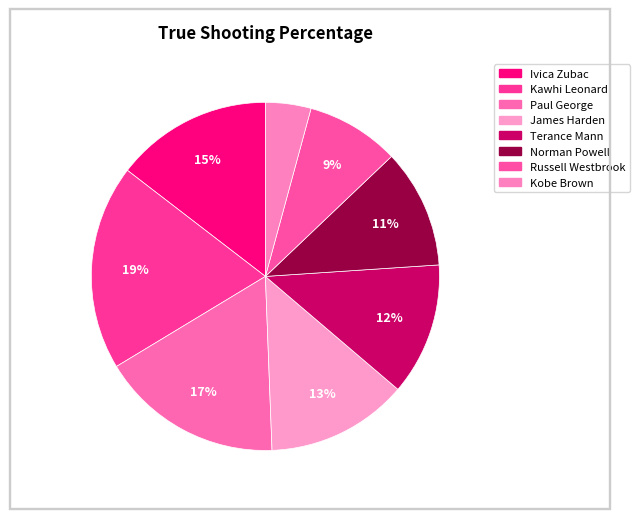

True or false: Kobe Brown accounts for 4% of the total.

True